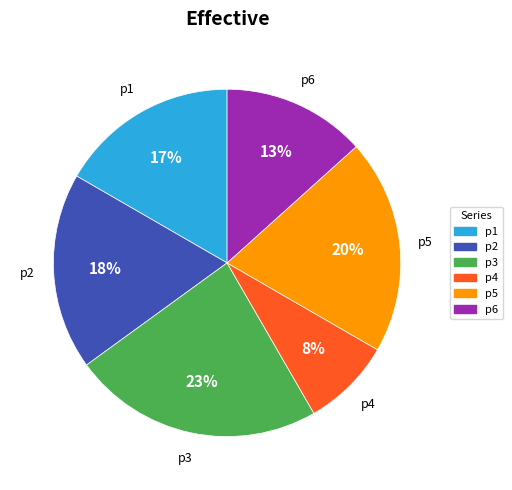

How many segments does this pie chart have?

6